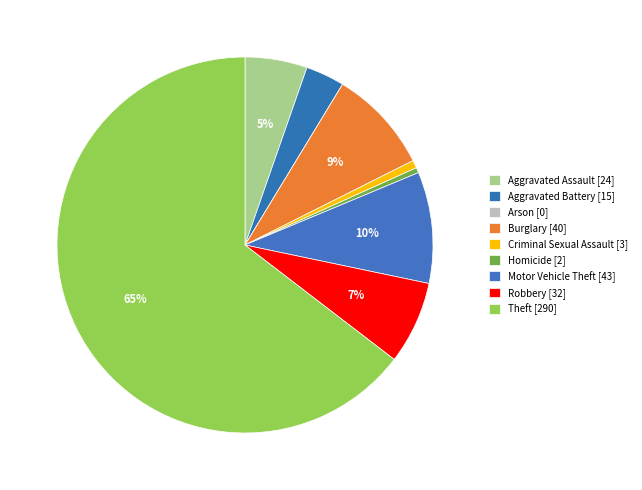

The Aggravated Battery slice represents 3% of the pie. True or false?

True